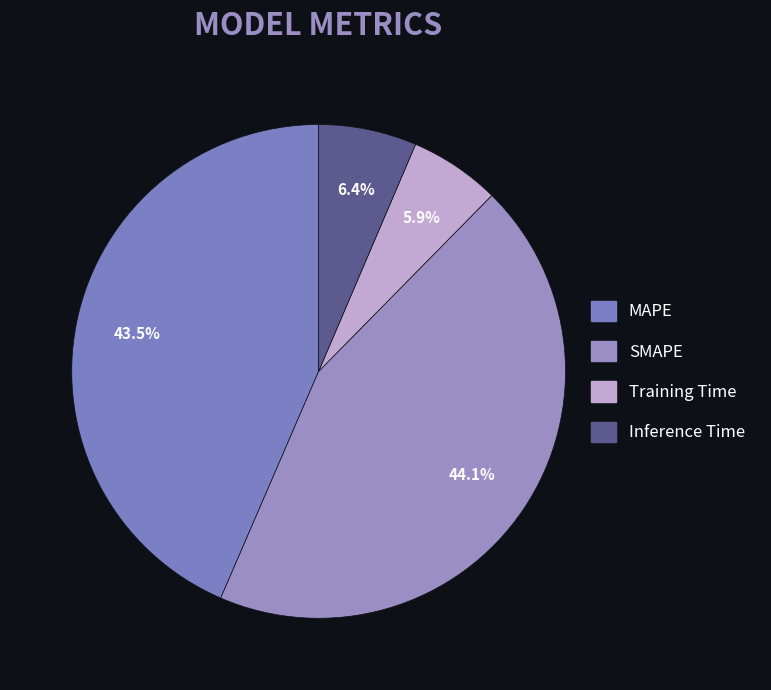

How many segments does this pie chart have?

4